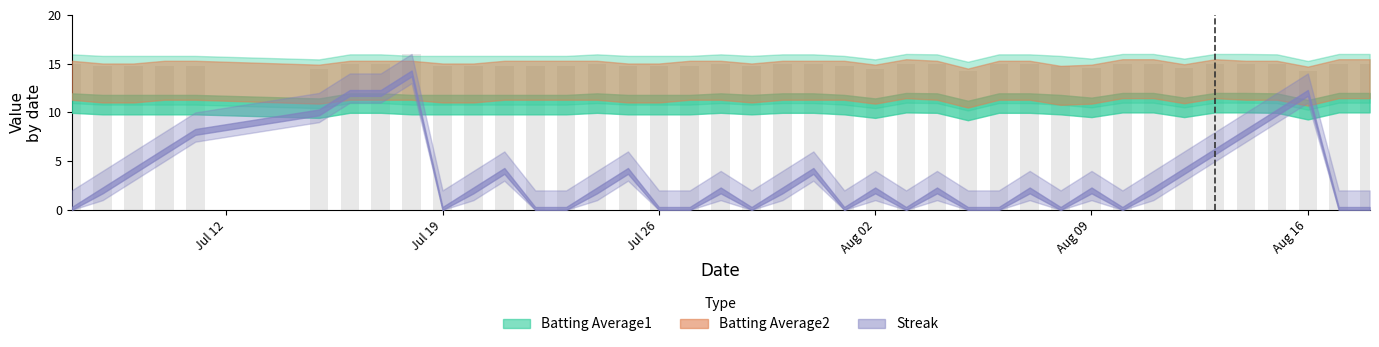

List the labels in order of Batting Average2 value, smallest first.

2010-08-05, 2010-08-16, 2010-08-08, 2010-07-15, 2010-08-02, 2010-08-09, 2010-08-12, 2010-07-08, 2010-07-09, 2010-07-19, 2010-07-20, 2010-07-25, 2010-07-26, 2010-07-29, 2010-07-07, 2010-07-10, 2010-07-11, 2010-07-16, 2010-07-17, 2010-07-18, 2010-07-21, 2010-07-22, 2010-07-23, 2010-07-24, 2010-07-27, 2010-07-28, 2010-07-30, 2010-07-31, 2010-08-01, 2010-08-04, 2010-08-06, 2010-08-07, 2010-08-14, 2010-08-15, 2010-08-03, 2010-08-10, 2010-08-11, 2010-08-13, 2010-08-17, 2010-08-18